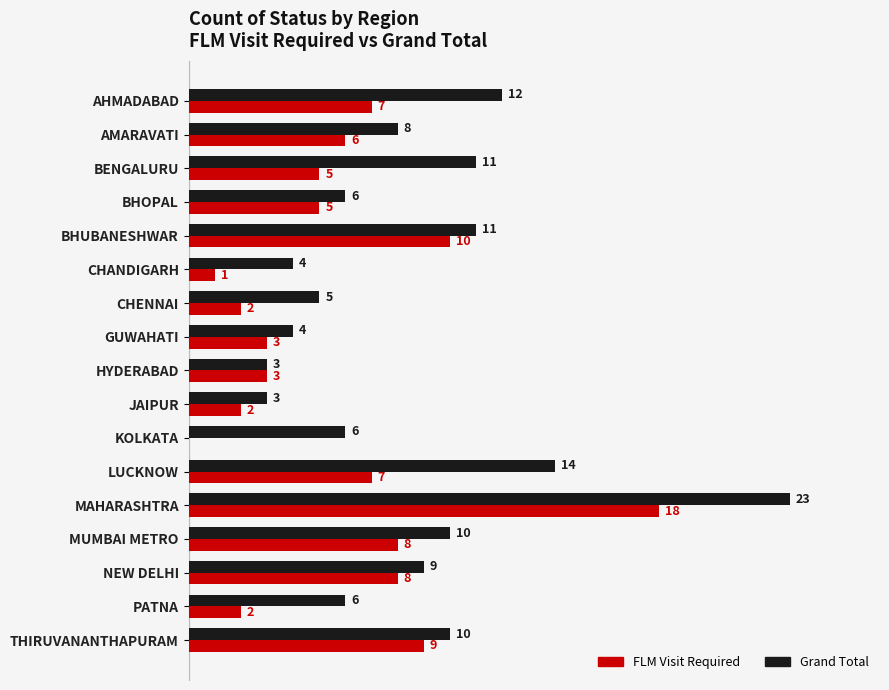

At which label is Grand Total closest to 13?

AHMADABAD